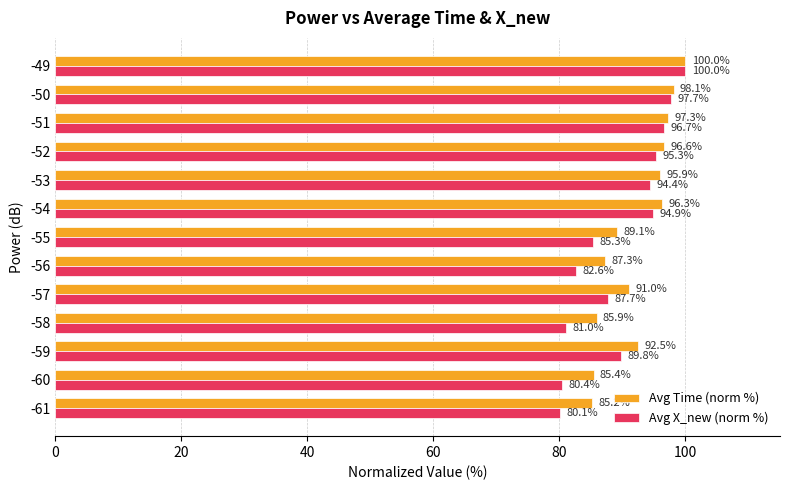

At how many categories does at least one series exceed 95?

6